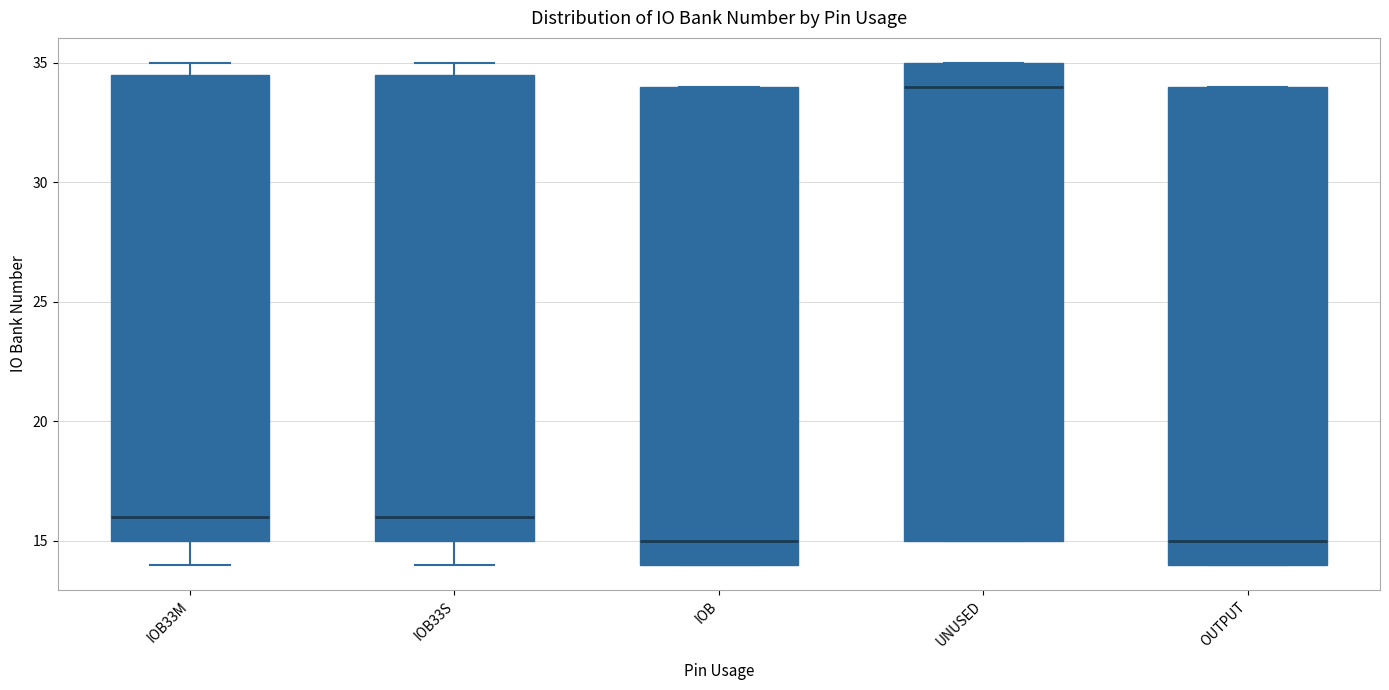

Reading left to right, read every box against the y-axis: the position of its median line, the range the box covers, and the ends of its whiskers. The values are not printed on the chart, so give them approximately, as read against the axis.

IOB33M: median 16.0, box 15.0 to 34.5, whiskers 14.0 to 35.0
IOB33S: median 16.0, box 15.0 to 34.5, whiskers 14.0 to 35.0
IOB: median 15.0, box 14.0 to 34.0, whiskers 14.0 to 34.0
UNUSED: median 34.0, box 15.0 to 35.0, whiskers 15.0 to 35.0
OUTPUT: median 15.0, box 14.0 to 34.0, whiskers 14.0 to 34.0